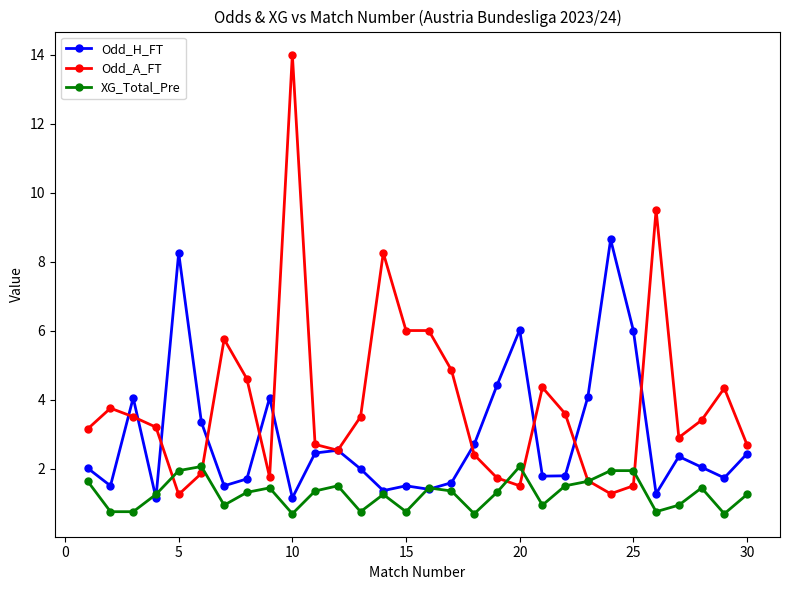

What is the value of the Odd_A_FT point at the 20th from the left?

1.5